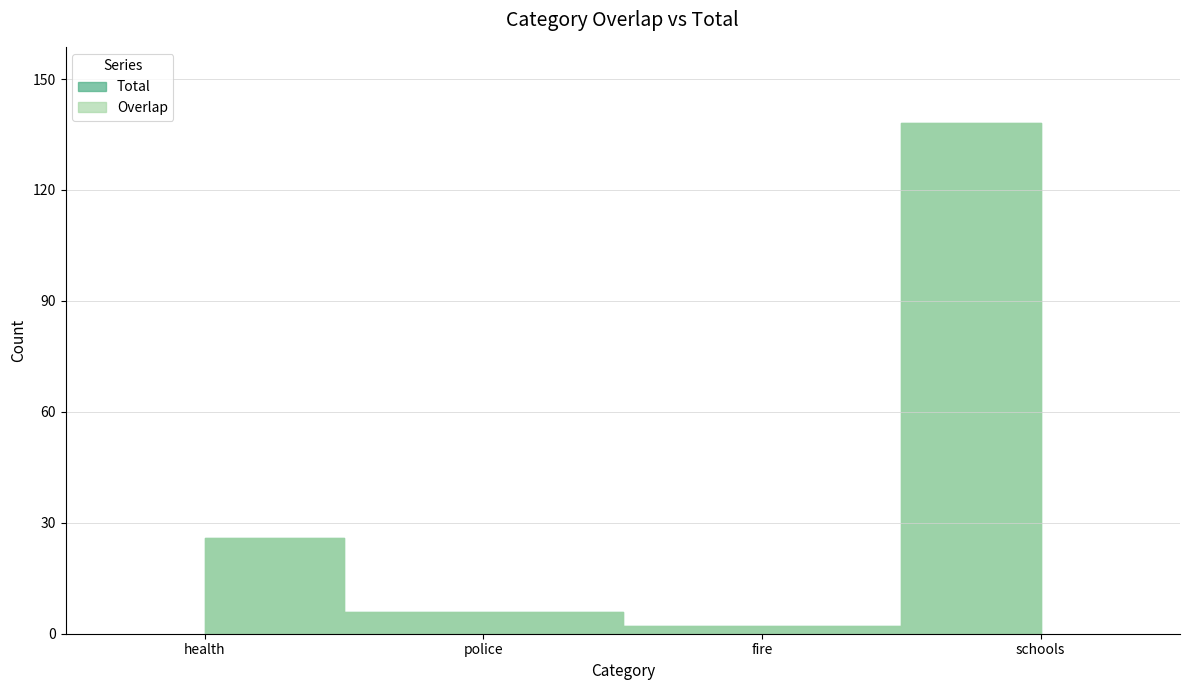

What is the label of the 2nd point from the right?

fire